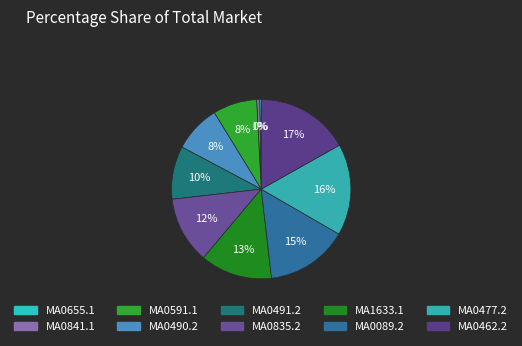

Is MA0462.2 the majority of the pie?

No